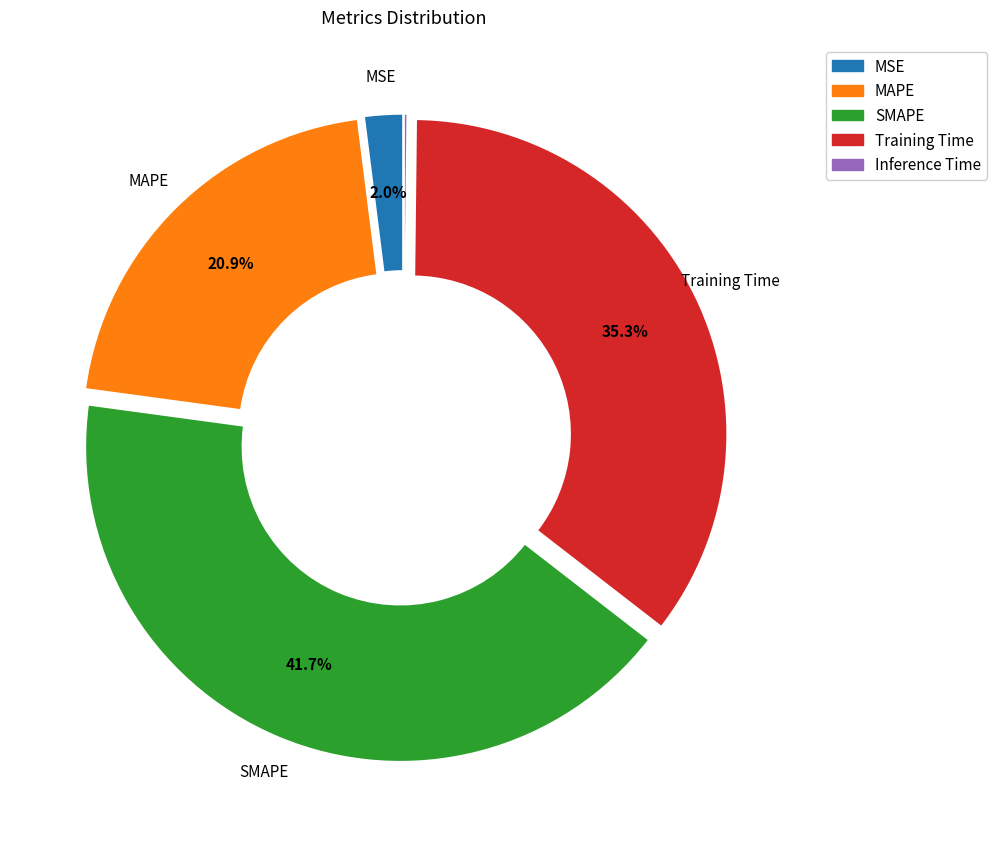

Is it true that Training Time is 21% of the pie?

False